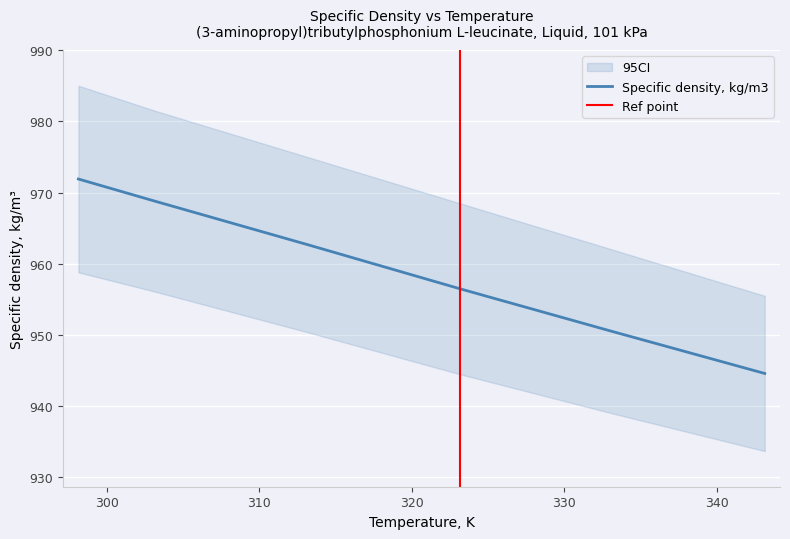

The chart shows a value of 1265.3 at 303.15. True or false?

False